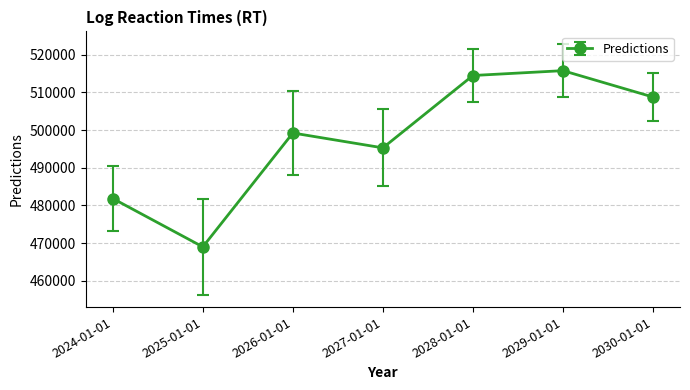

True or false: there are more than 1 points higher than both neighbors.

True